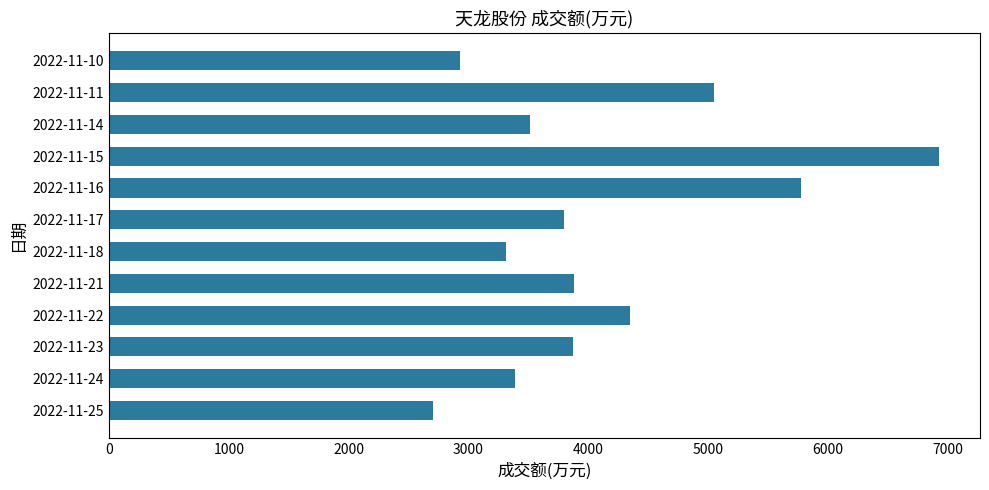

Where is the data nearest to the value 4812?

2022-11-11